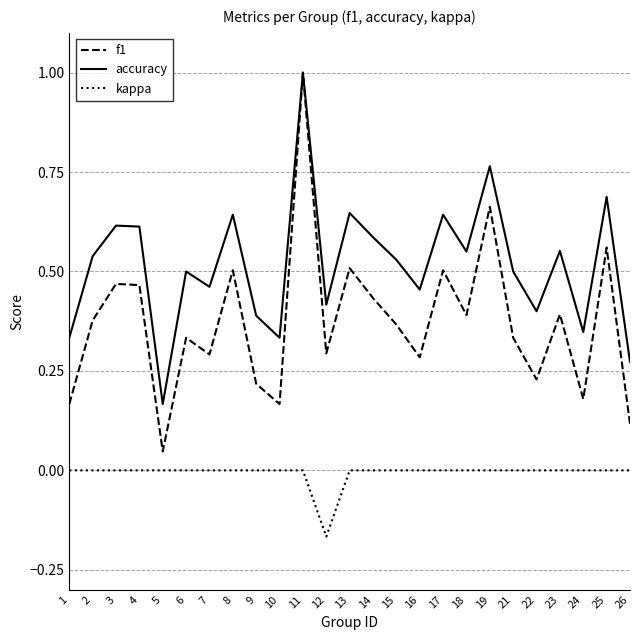

List the series in order of their overall mean, lowest first.

kappa, f1, accuracy